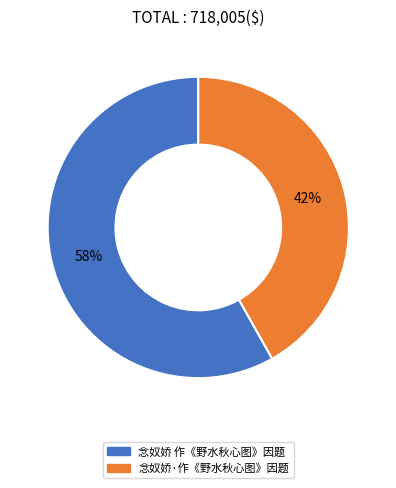

To the nearest percent, what is the combined percentage of 念奴娇·作《野水秋心图》因题 and 念奴娇 作《野水秋心图》因题?

100%